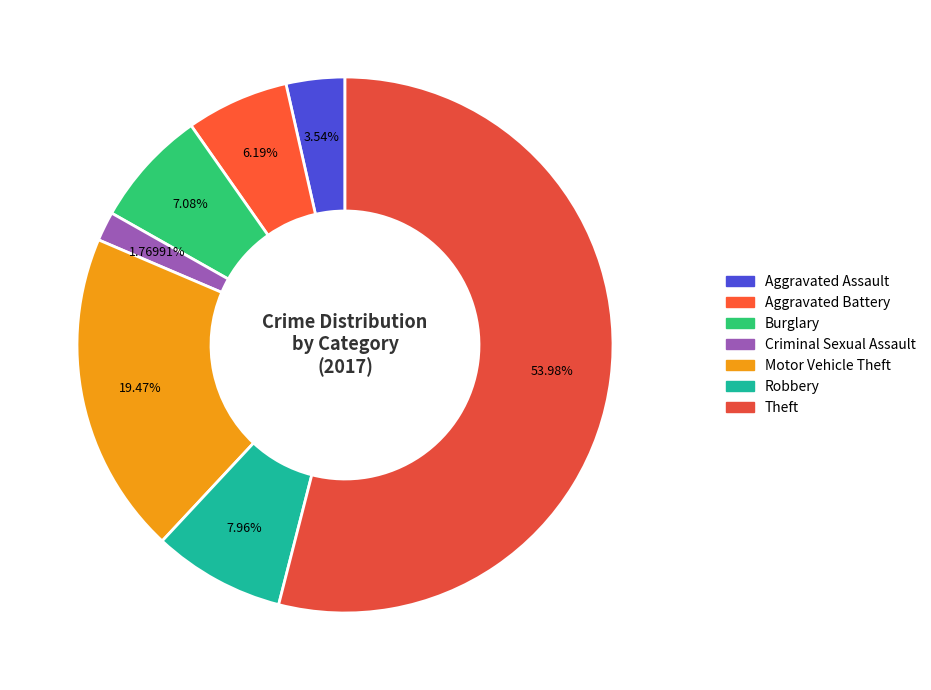

Is there any slice that represents more than half of the pie?

Yes